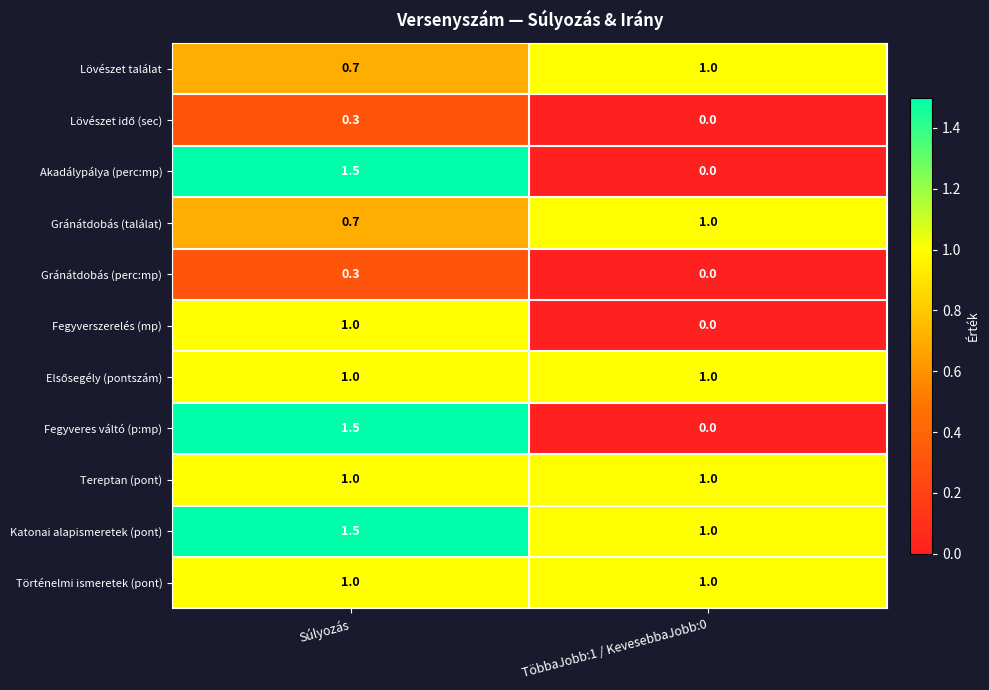

True or false: Katonai alapismeretek (pont) has a value of 2.1 at Súlyozás.

False